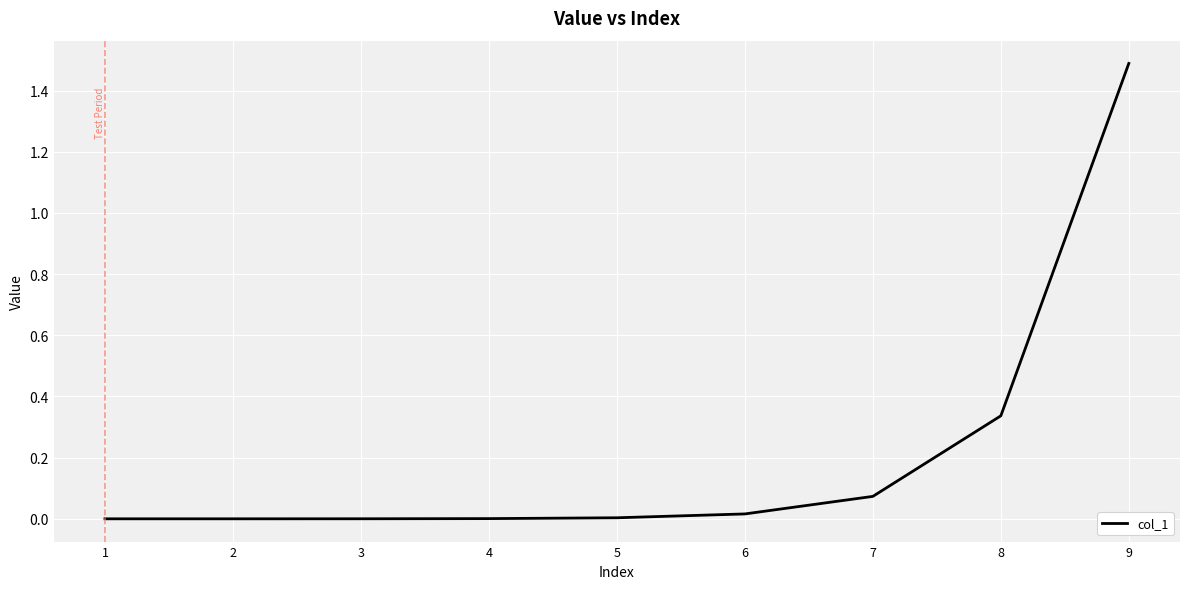

What is the change in value from 8 to 9?

+1.2